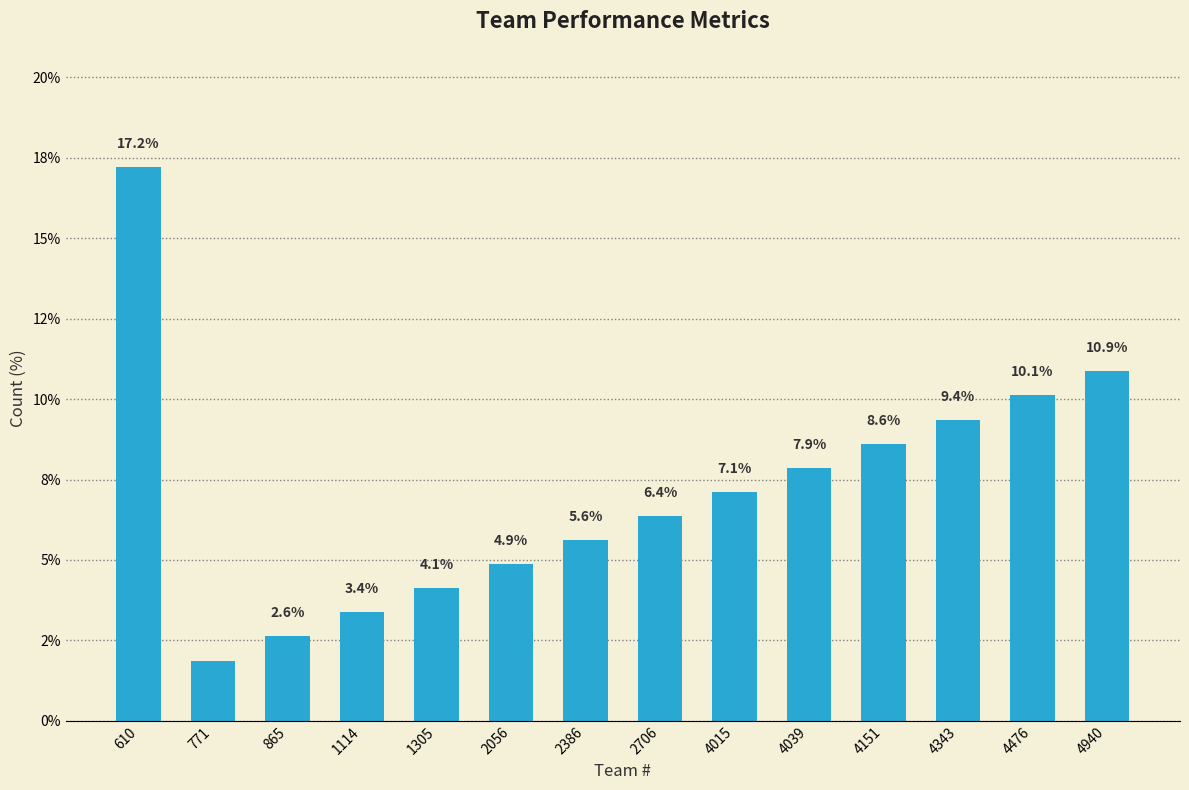

Where is the data nearest to the value 9?

4343